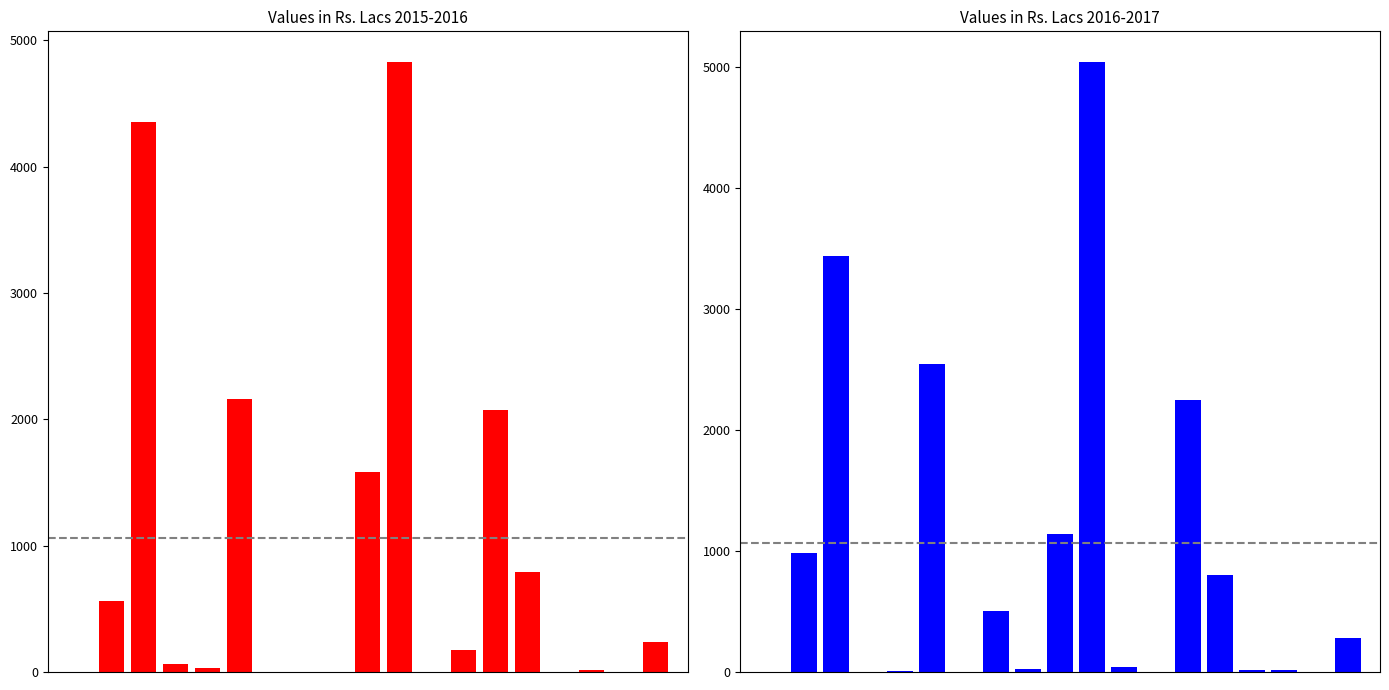

At which category is the sum across all series the highest?

10